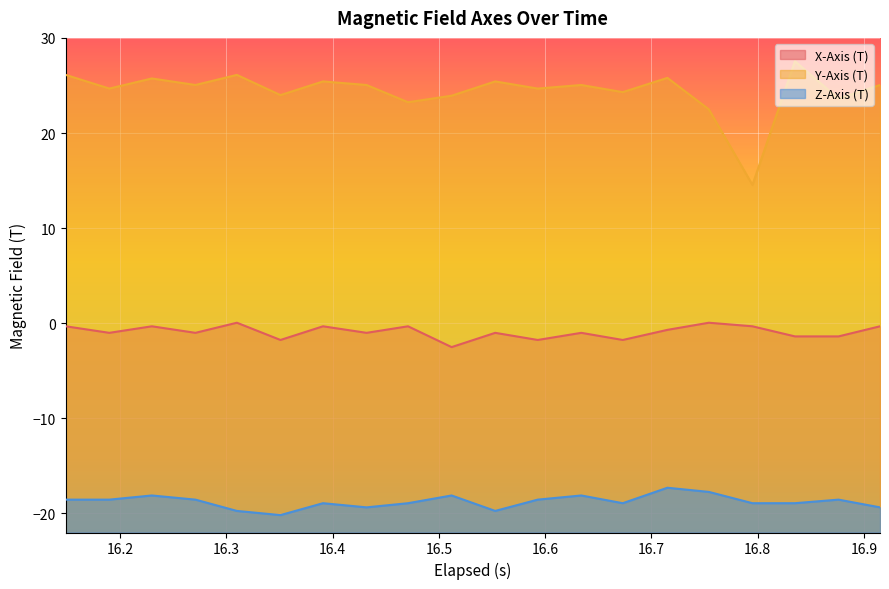

What is the difference between the maximum and minimum values in the X-Axis (T) series?

2.6